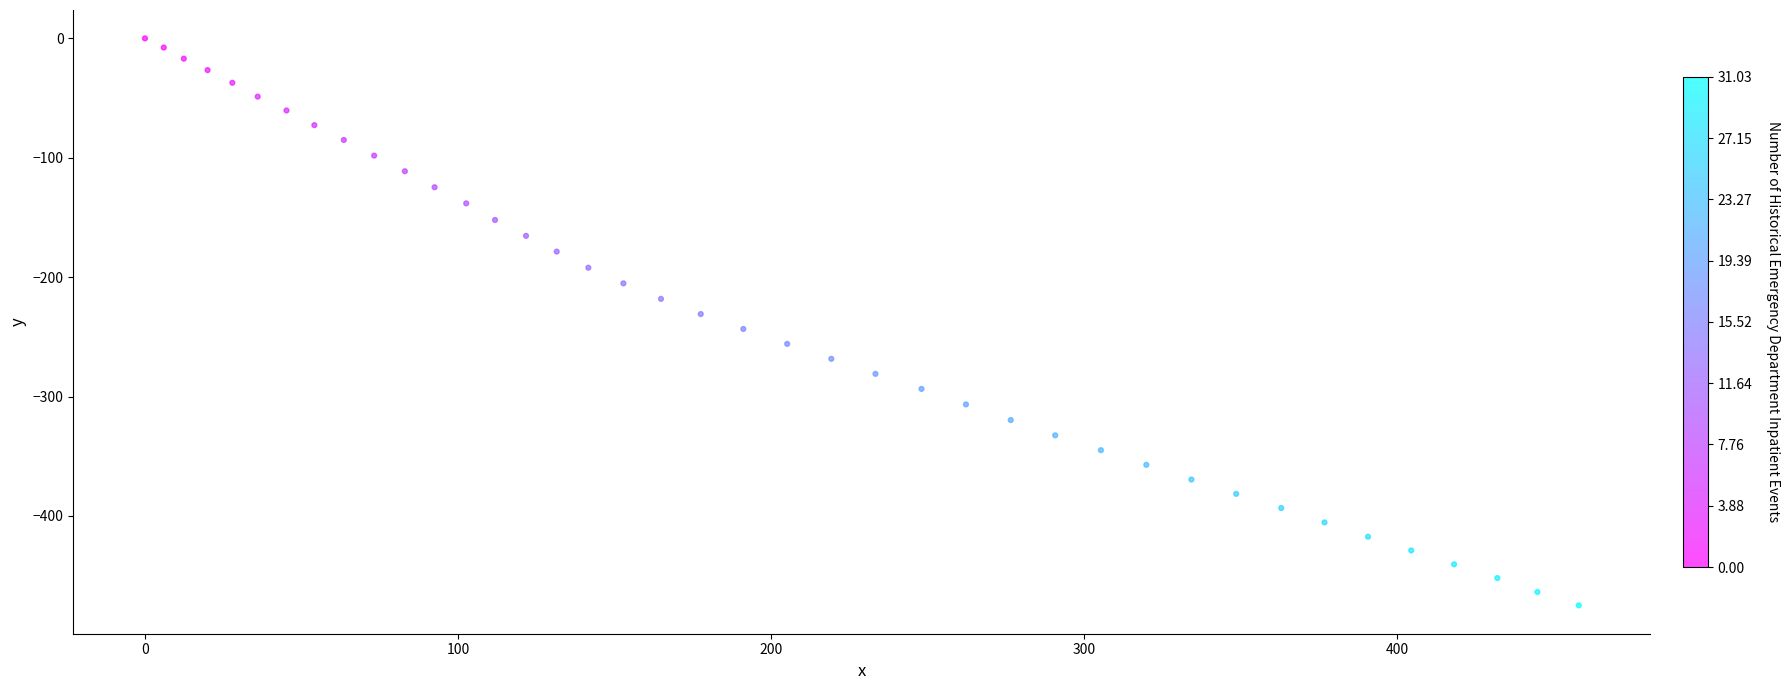

What is the range of Y values (max minus min)?

474.9